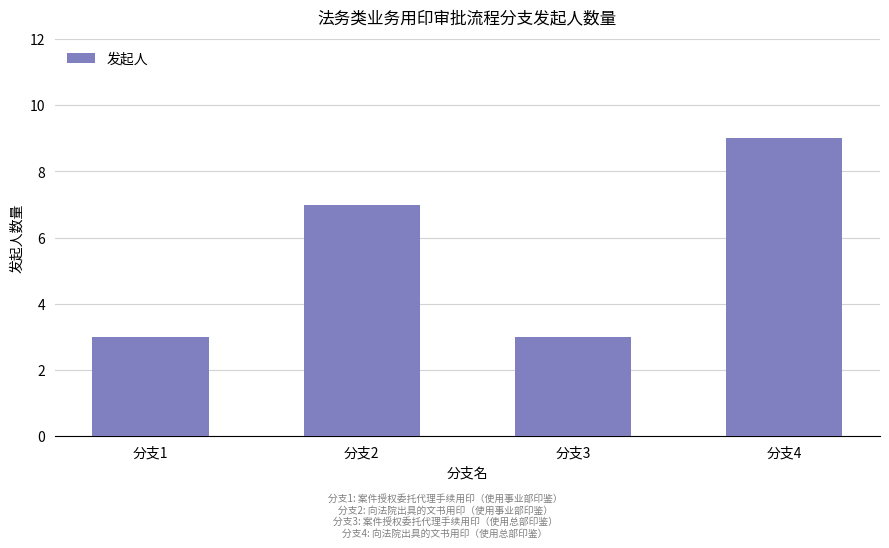

Reading left to right, transcribe all the data shown in this chart.

3	7	3	9